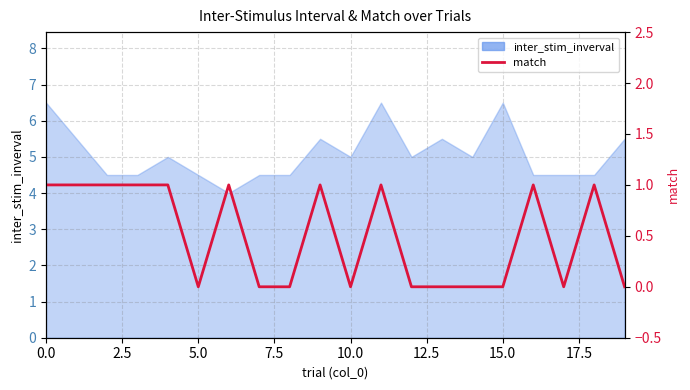

Does the chart have visible grid lines?

Yes